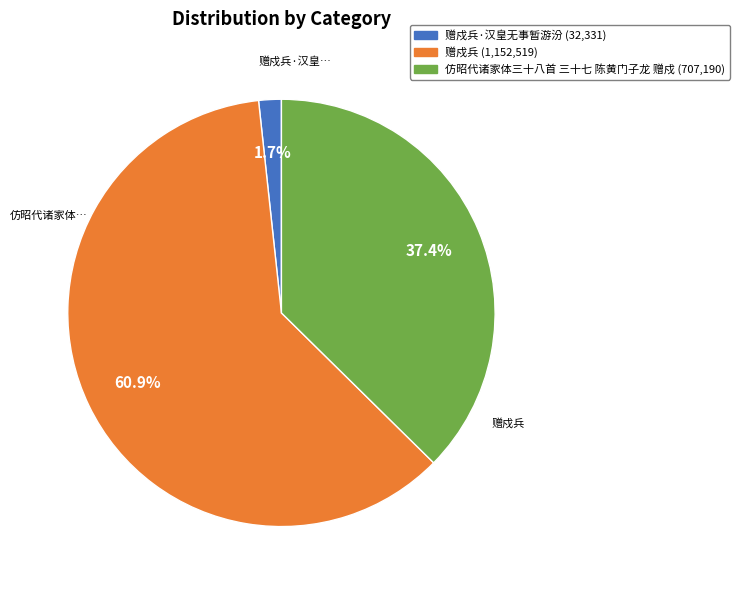

Is there any slice that represents more than half of the pie?

Yes